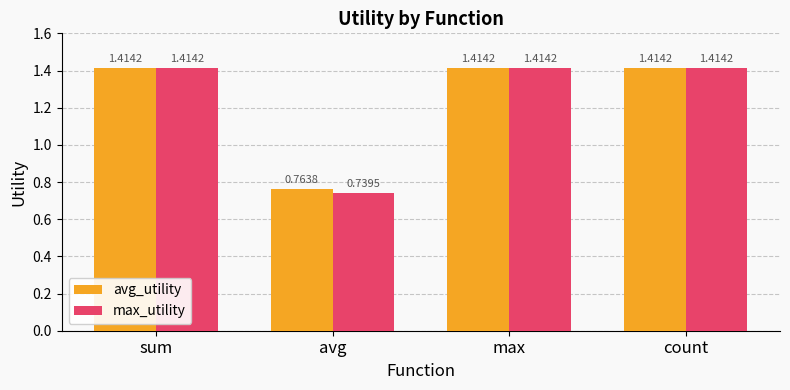

Which category has the lowest value across all series?

avg